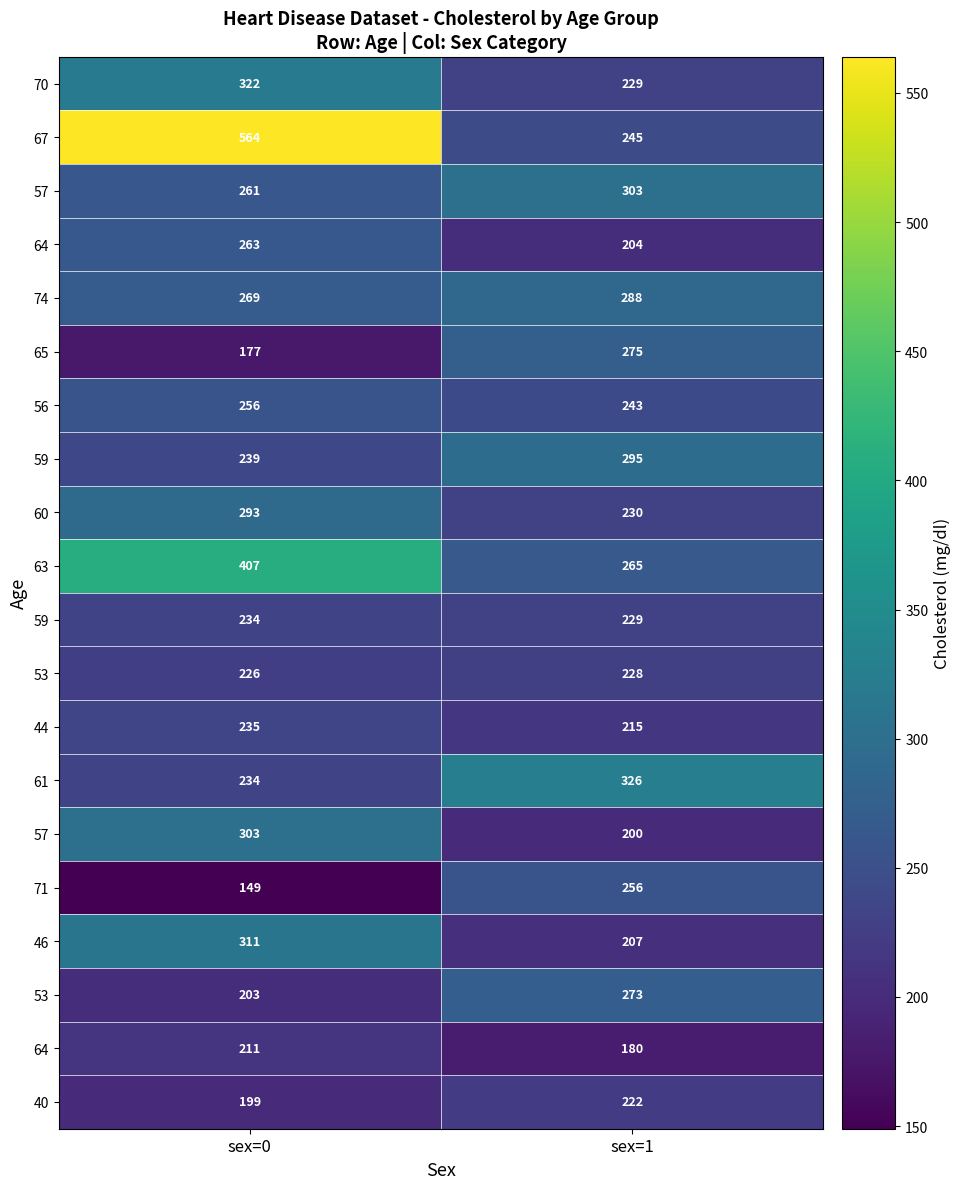

What is the minimum value shown in the chart?

149